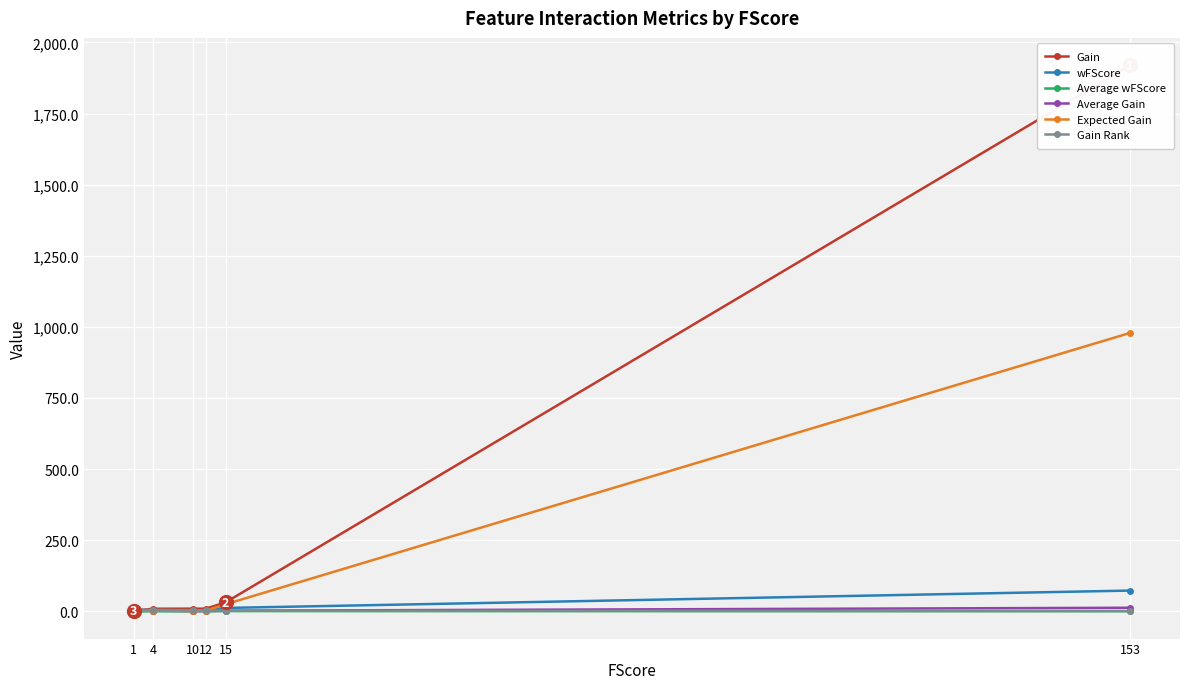

Reading left to right, what are all the values shown in this chart?

Gain: 153=1920.1	15=31.4	12=9.3	10=9.3	4=9.0	1=2.6
wFScore: 153=72.9	15=11.8	12=3.1	10=1.3	4=1.5	1=0.3
Average wFScore: 153=0.5	15=0.8	12=0.3	10=0.1	4=0.4	1=0.3
Average Gain: 153=12.5	15=2.1	12=0.8	10=0.9	4=2.3	1=2.6
Expected Gain: 153=978.9	15=24.7	12=2.5	10=1.1	4=2.7	1=0.8
Gain Rank: 153=1.0	15=2.0	12=3.0	10=4.0	4=5.0	1=6.0